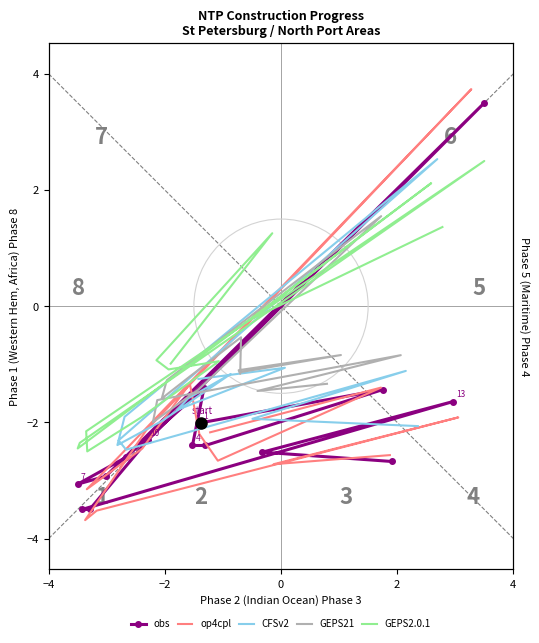

True or false: GEPS21 has more than 1 points higher than both neighbors.

True